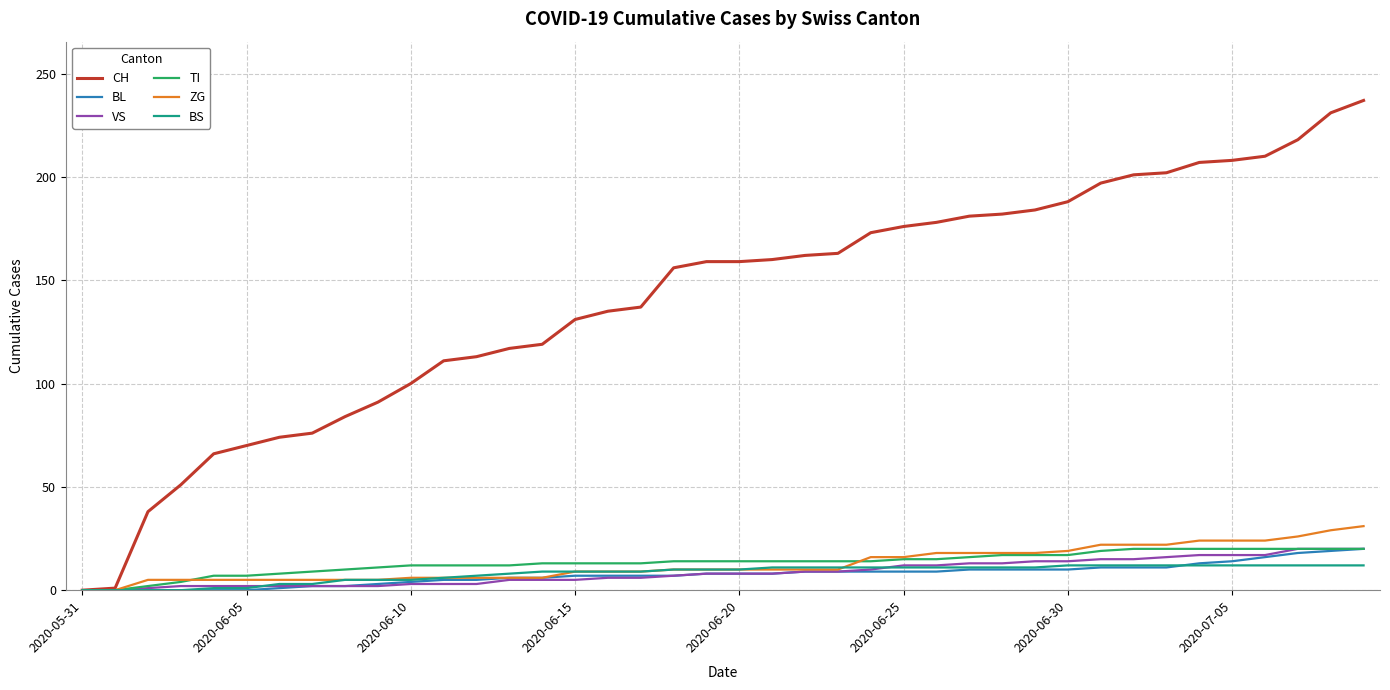

What is the maximum value for VS?

20